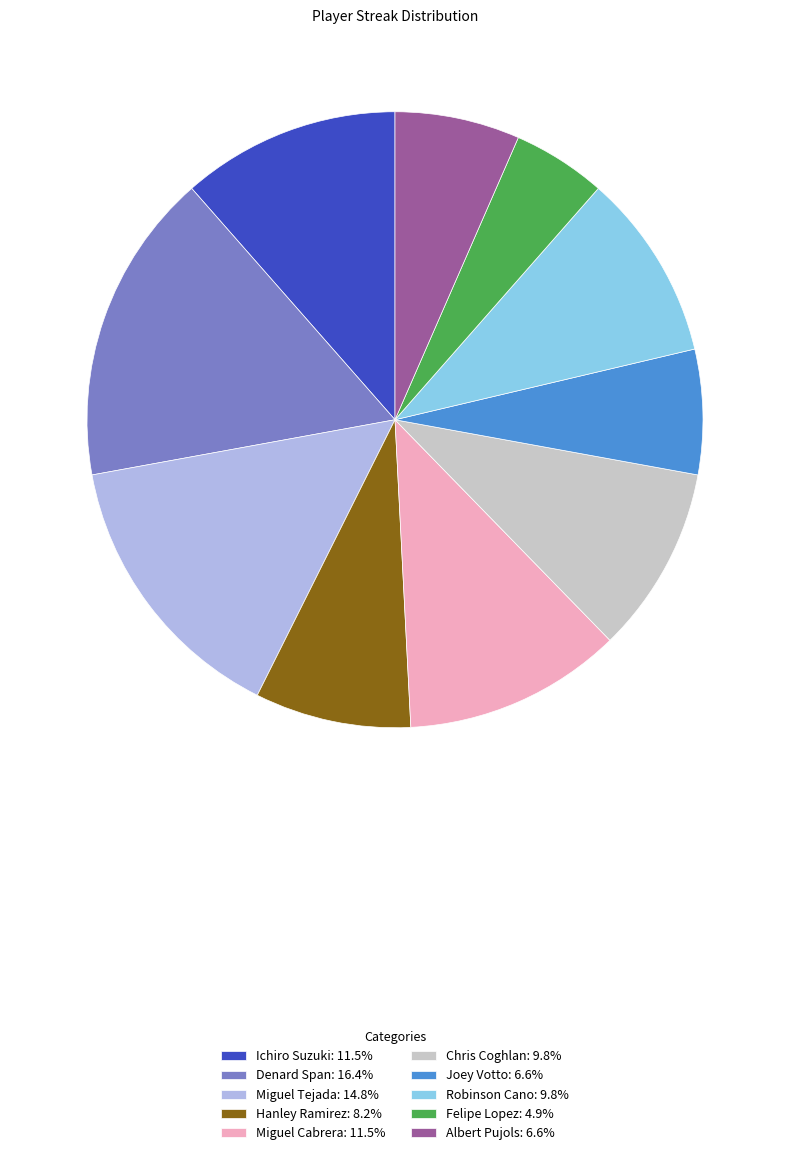

Is it true that Felipe Lopez is 5% of the pie?

True